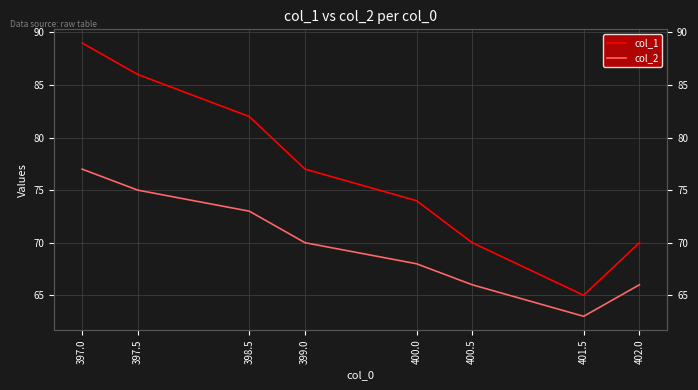

True or false: col_2 and col_1 cross at least once.

False